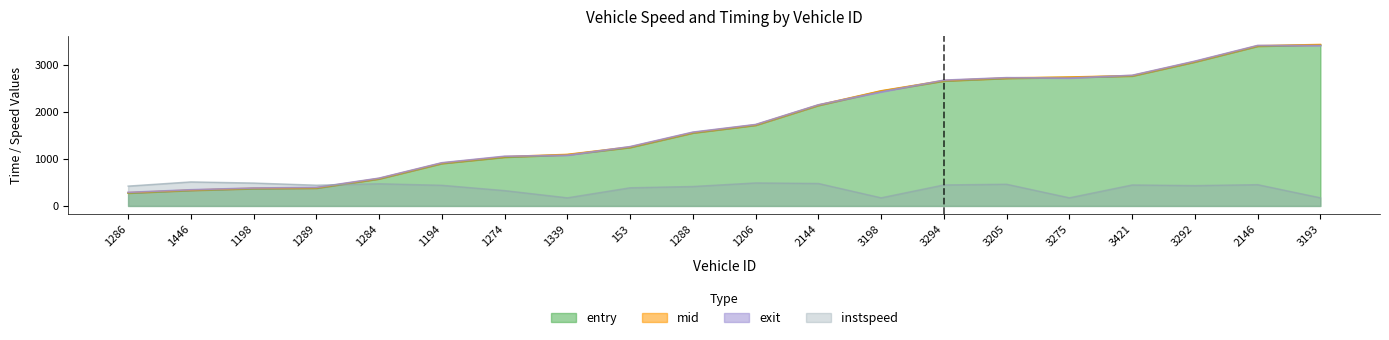

True or false: mid and entry cross at least once.

False